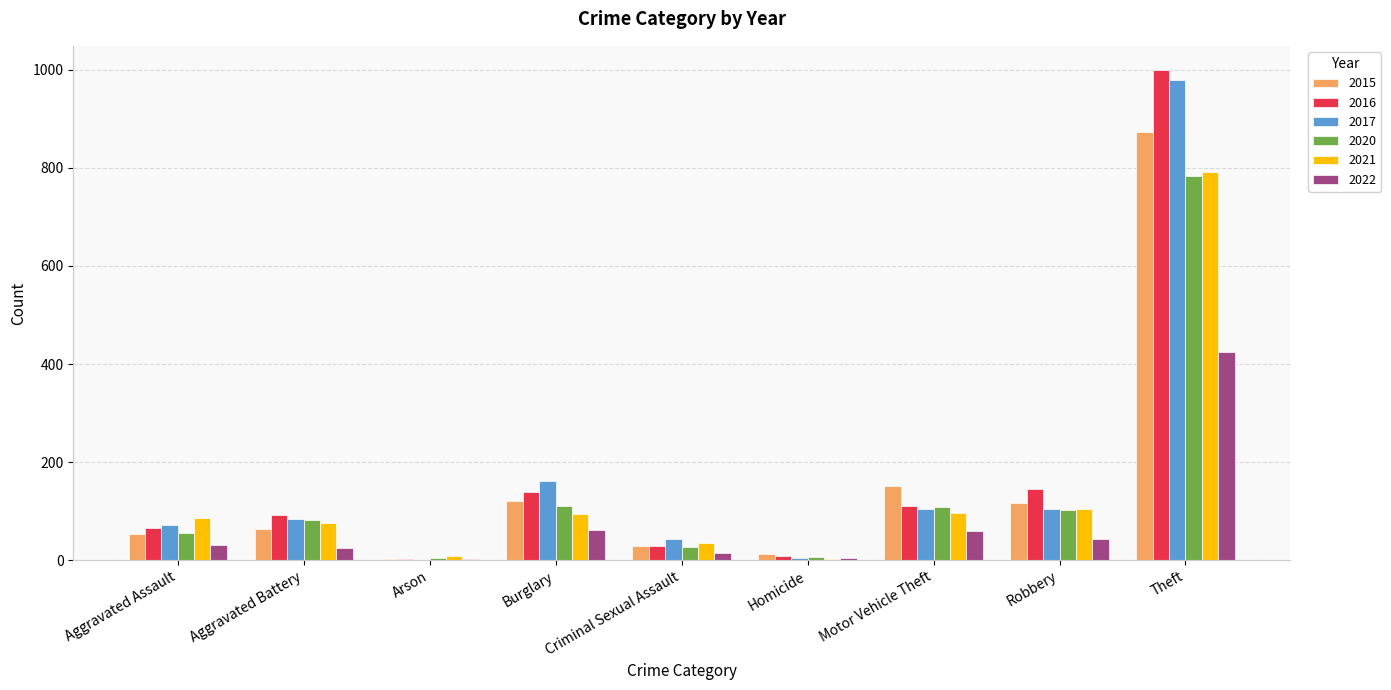

At which label is 2015 closest to 438?

Motor Vehicle Theft